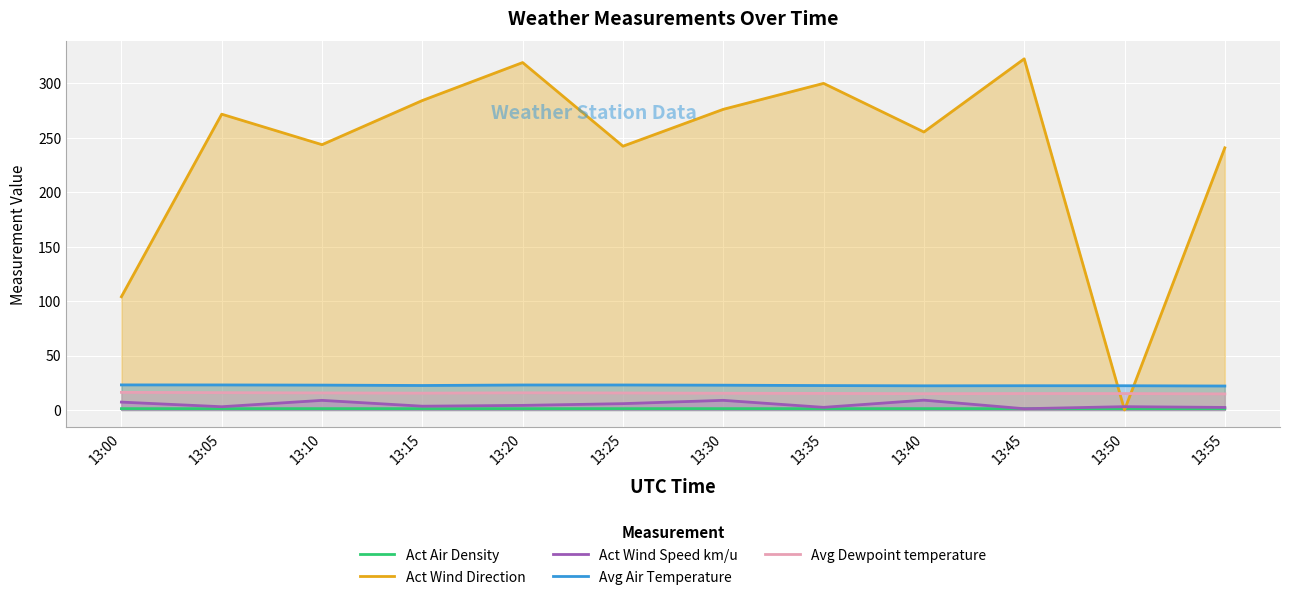

At which label does Act Wind Direction reach its peak?

13:45